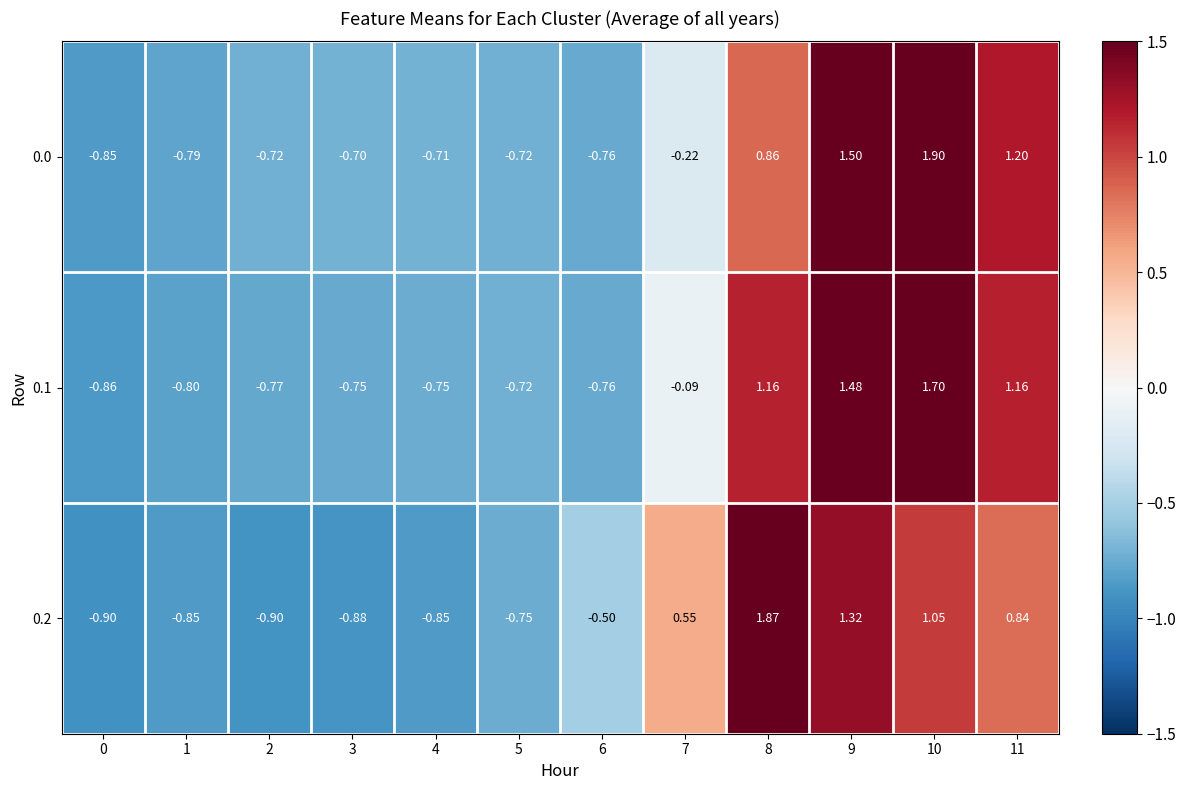

Rank the series at 7 from lowest to highest value.

0.0, 0.1, 0.2